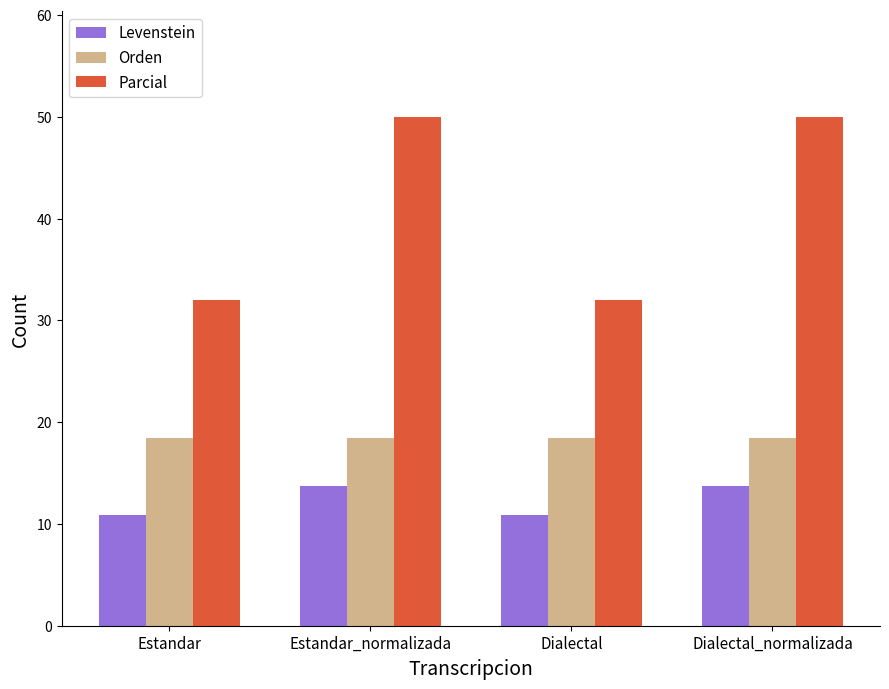

What is the difference between the Parcial values at Dialectal and Estandar_normalizada?

18.0